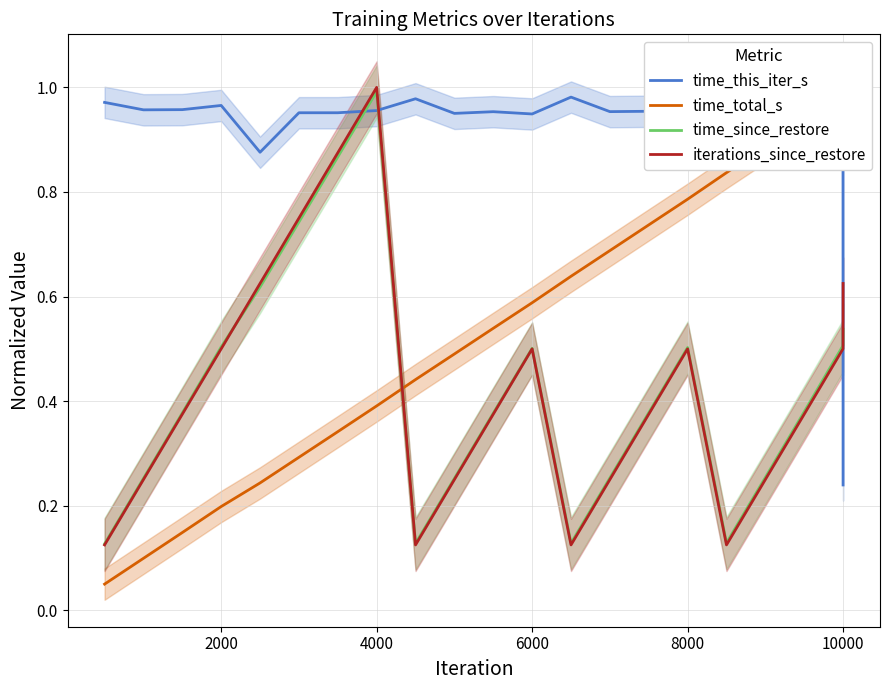

Is this an area chart (filled region under the line)?

No